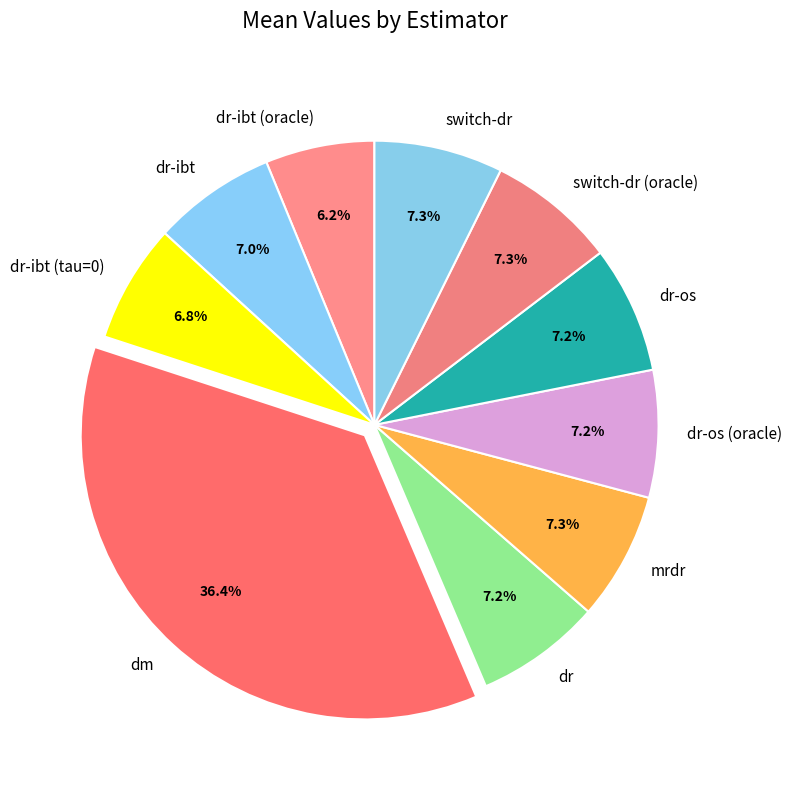

Is it true that switch-dr is 1% of the pie?

False